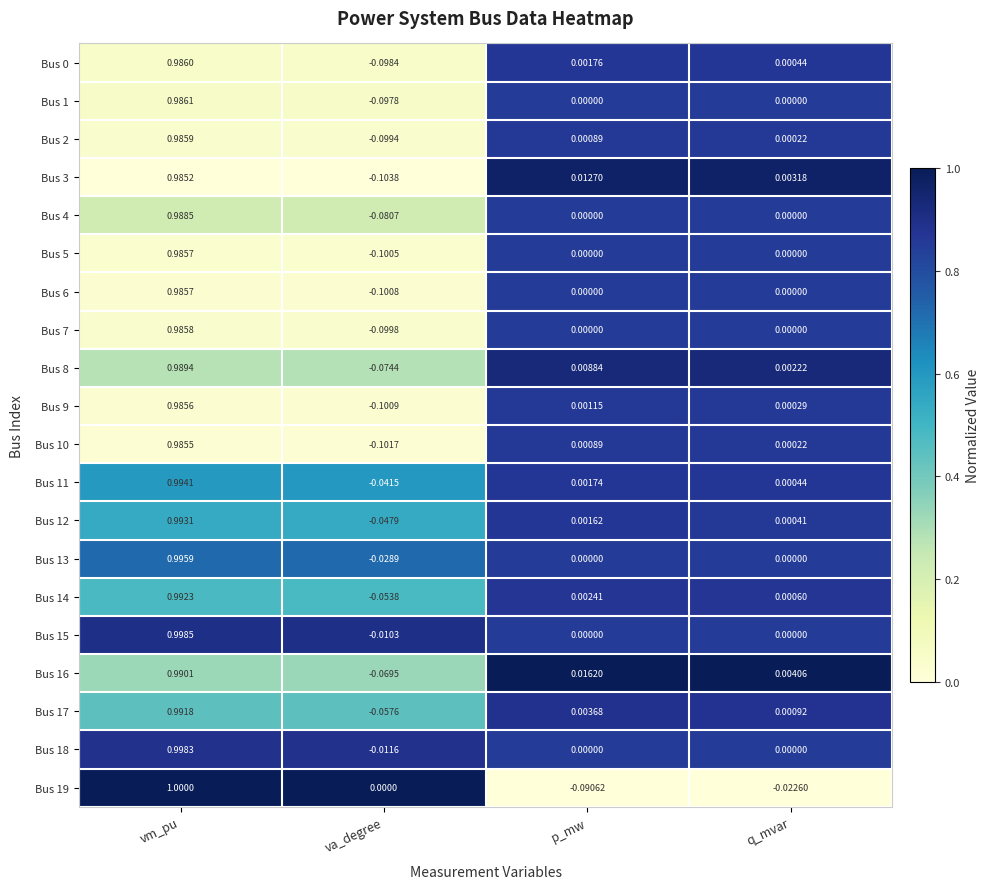

Where does the Bus 7 series first go above 0?

vm_pu